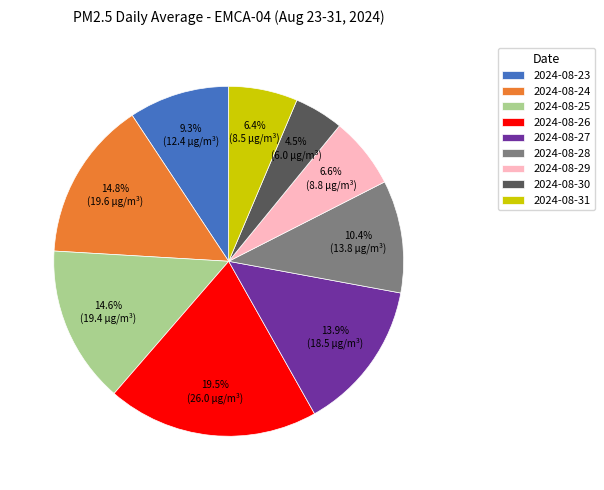

To the nearest percent, what is the difference between the largest and smallest slice percentages?

15%